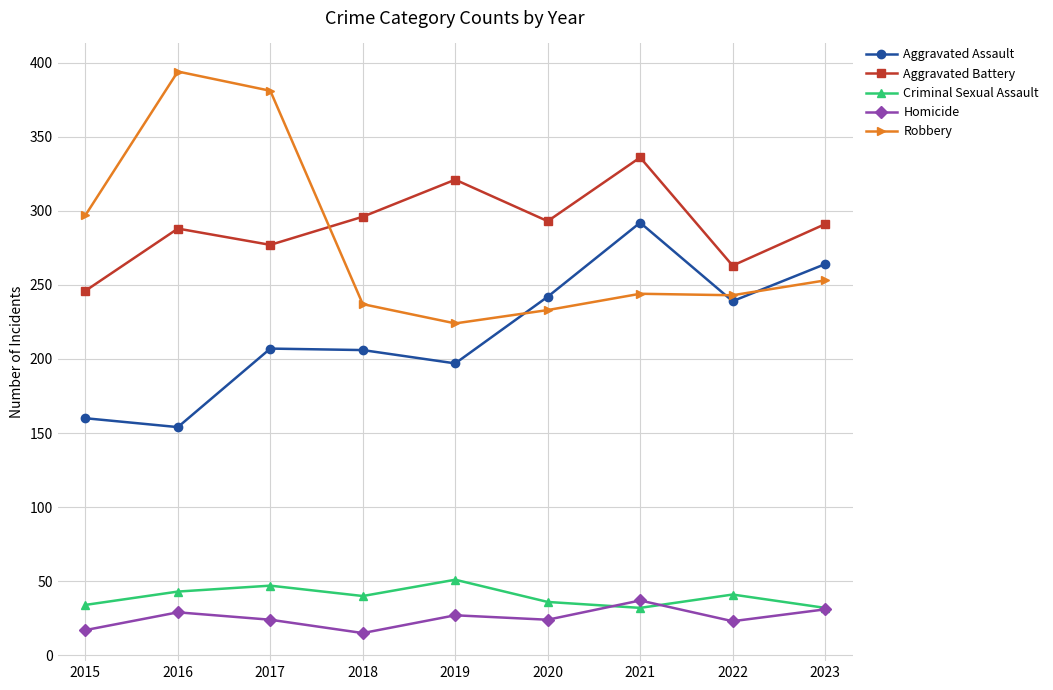

Where is Robbery nearest to the value 309?

2015